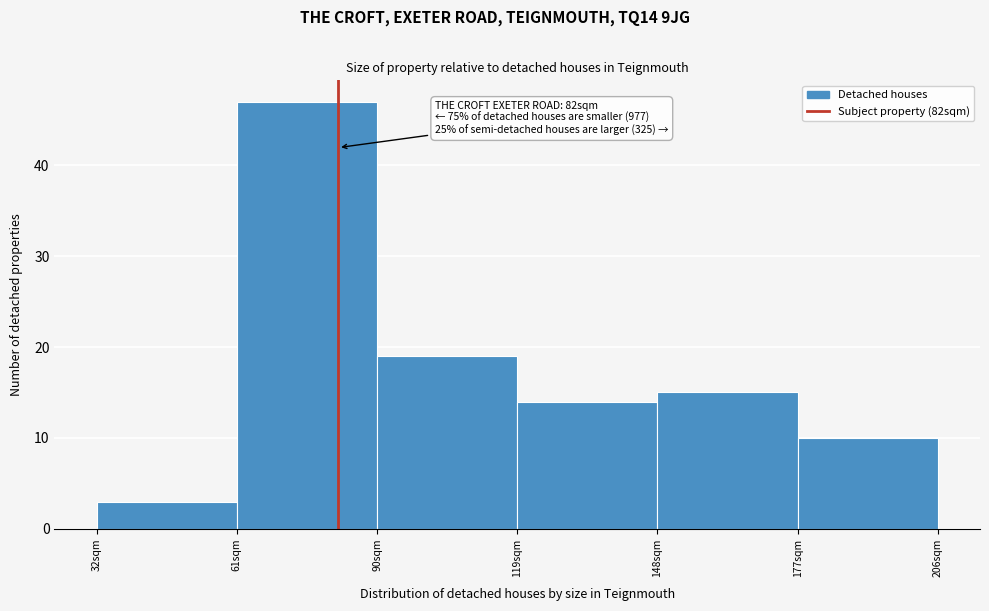

Over which range of the x-axis is the bar tallest?

61 to 90